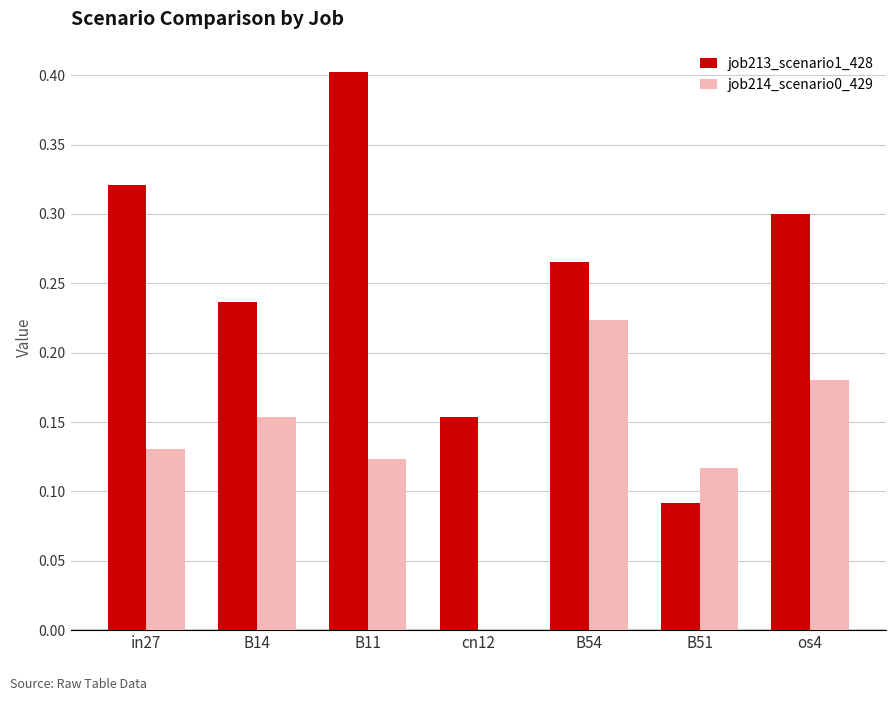

What is the total value across all series at B11?

0.5